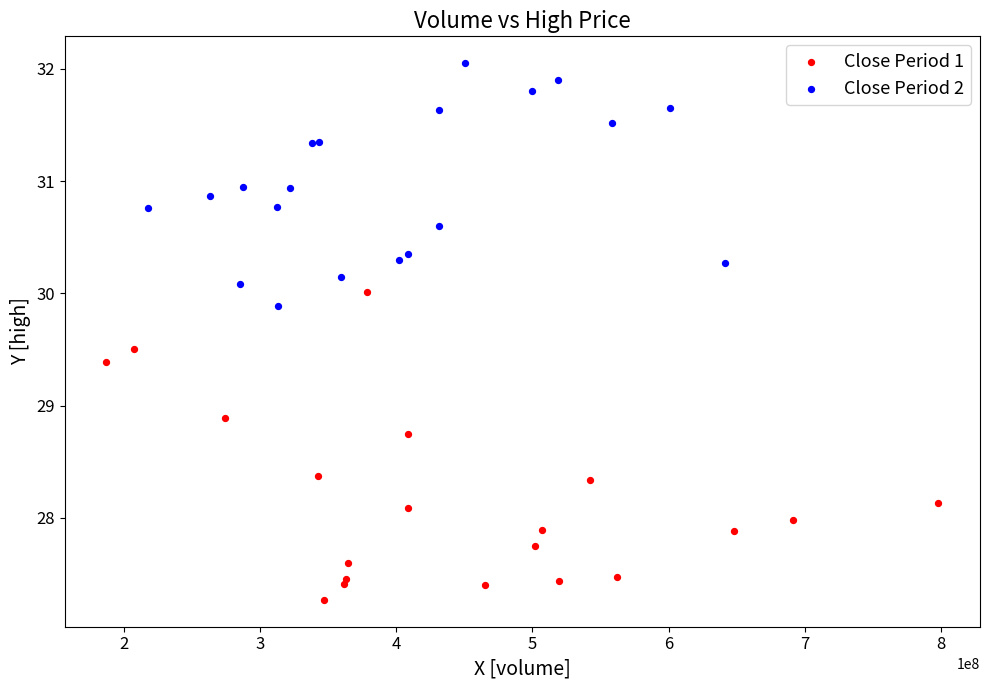

Which series contains the lowest Y value?

Close Period 1